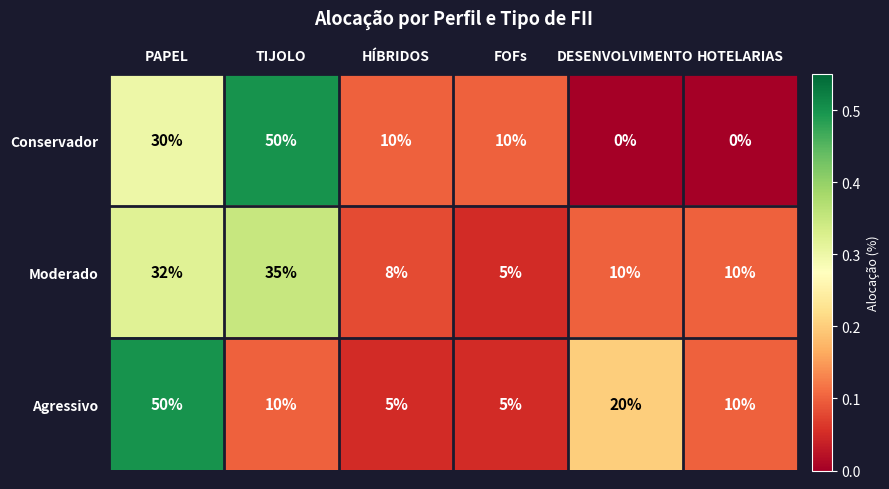

Rank the series at TIJOLO from highest to lowest value.

Conservador, Moderado, Agressivo